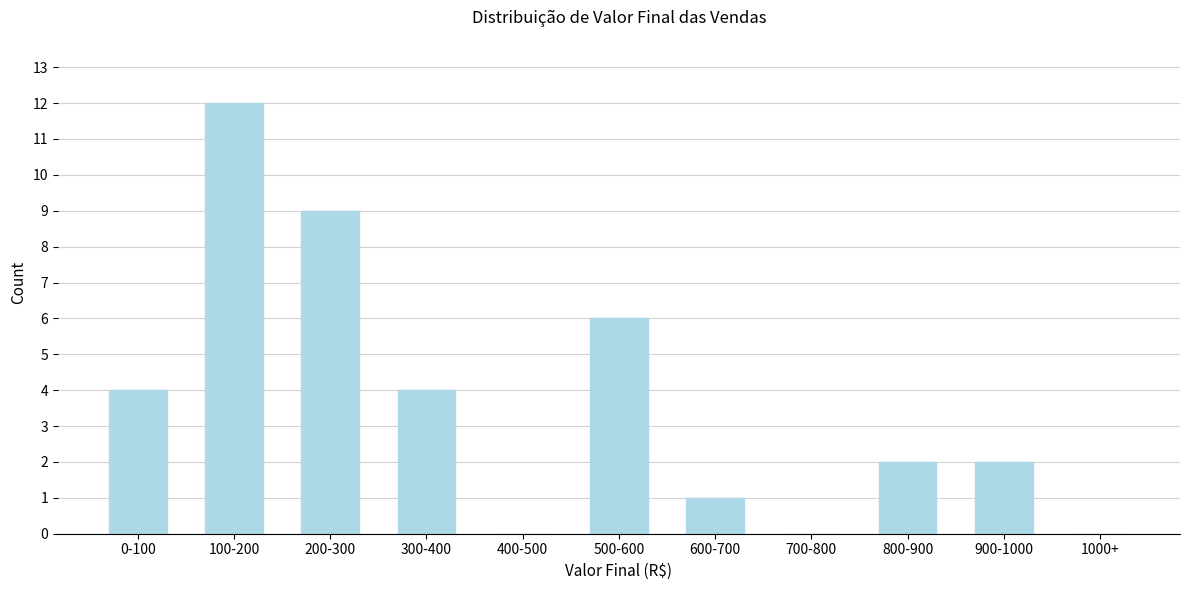

Reading left to right, list all the values displayed in this chart.

0-100=4	100-200=12	200-300=9	300-400=4	400-500=0	500-600=6	600-700=1	700-800=0	800-900=2	900-1000=2	1000+=0